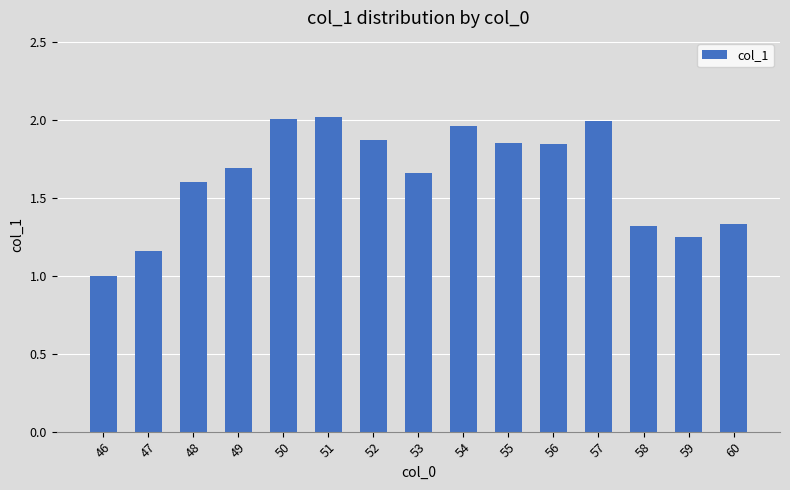

How many data points are less than 1?

1